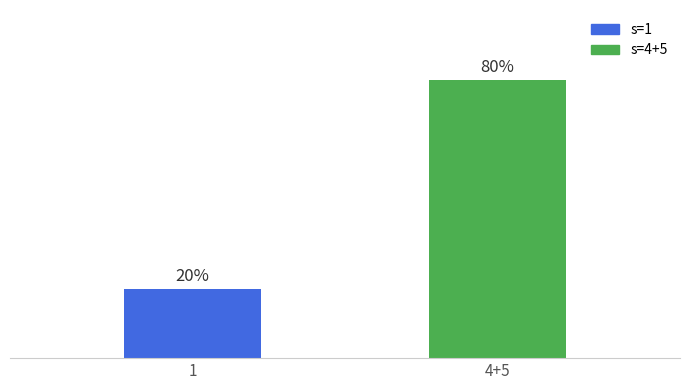

Does the chart contain any negative values?

No